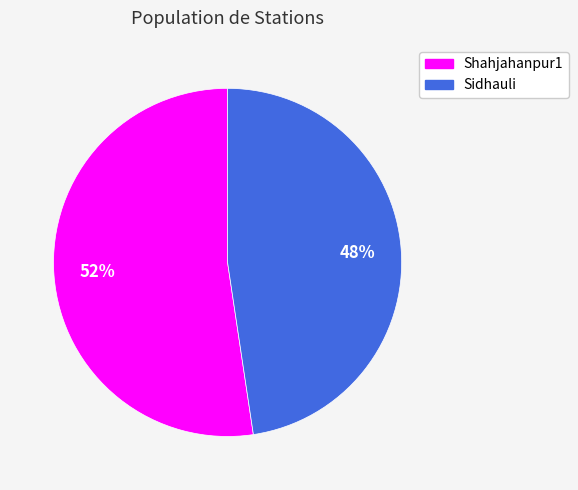

True or false: Shahjahanpur1 accounts for 44% of the total.

False